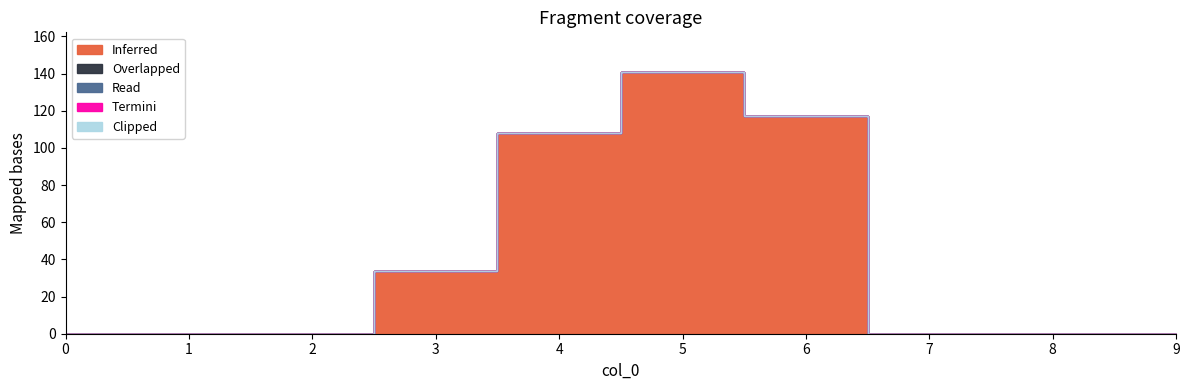

True or false: Read and Inferred intersect in this chart.

False